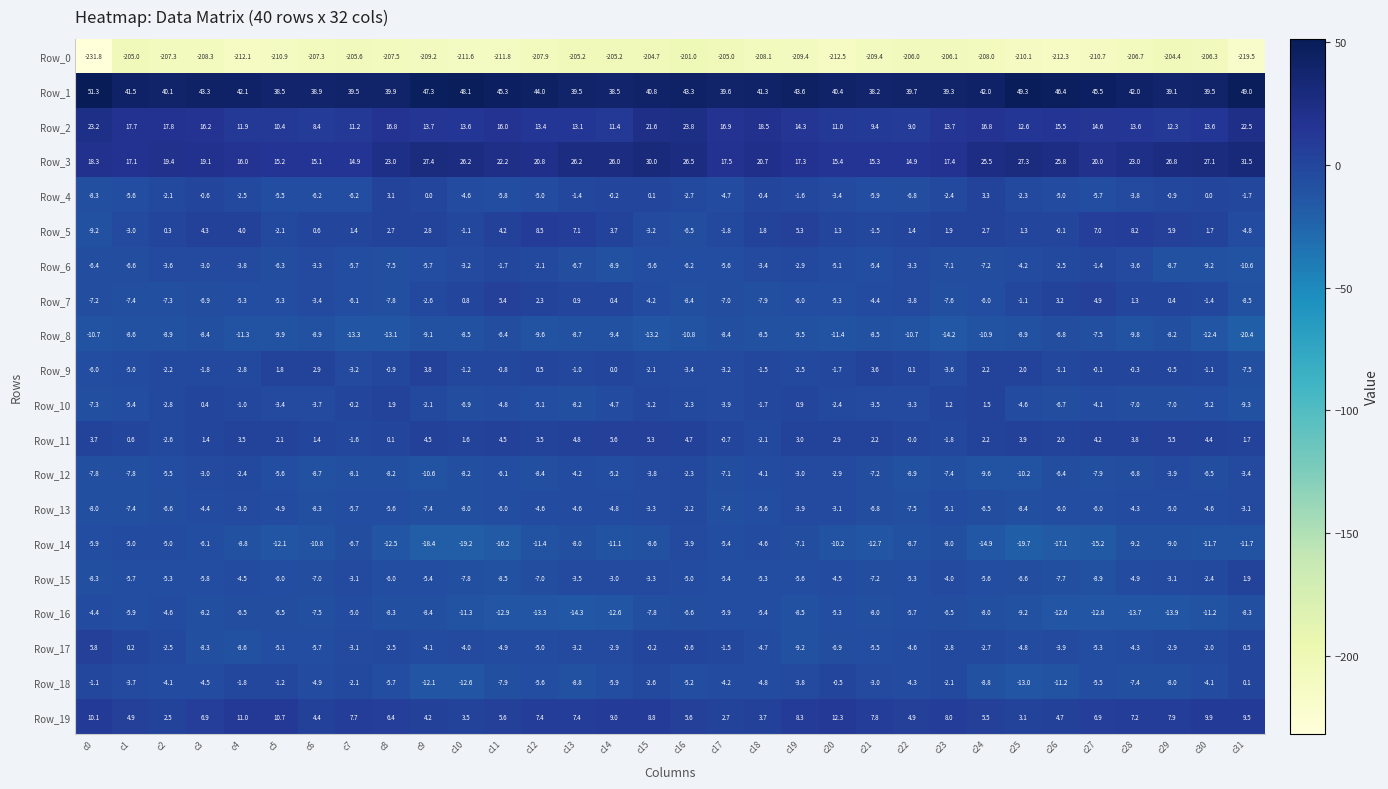

What is the difference between the highest and lowest values at c31?

268.5